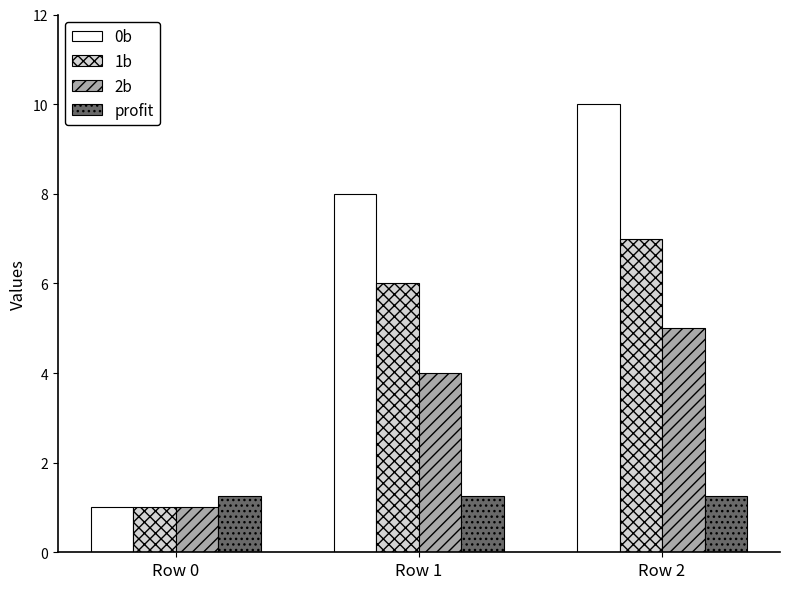

What is the difference between the highest and lowest values at Row 0?

0.3